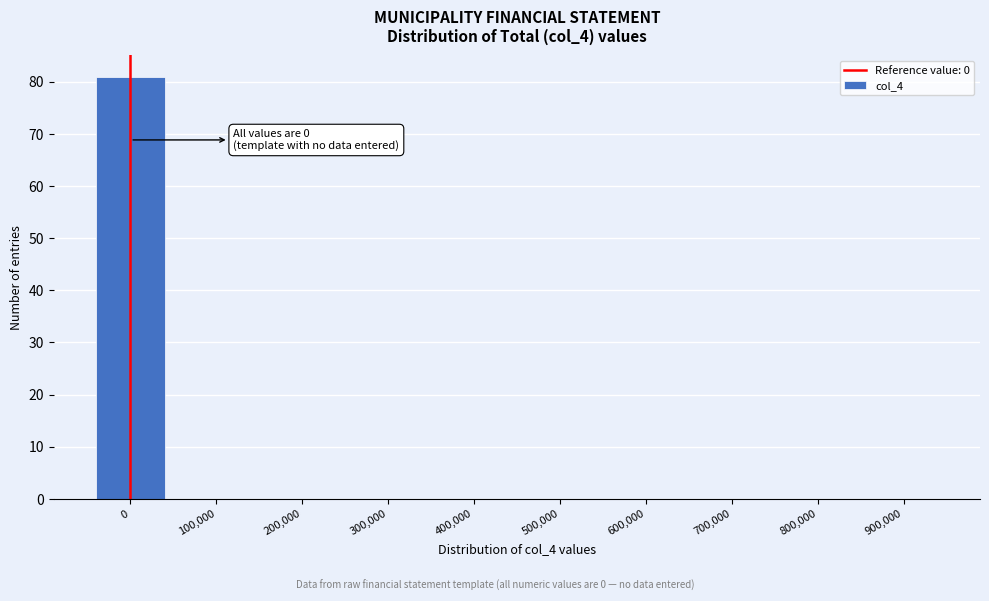

Reading right to left, list all the values displayed in this chart.

900,000=0	800,000=0	700,000=0	600,000=0	500,000=0	400,000=0	300,000=0	200,000=0	100,000=0	0=81